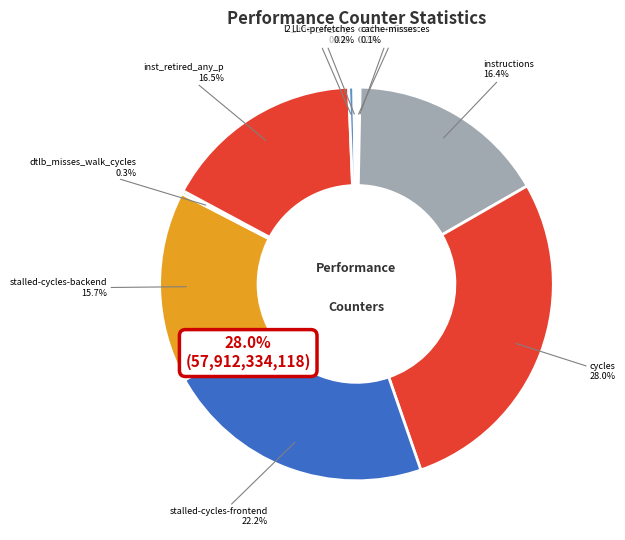

To the nearest percent, what portion does stalled-cycles-frontend represent?

22%